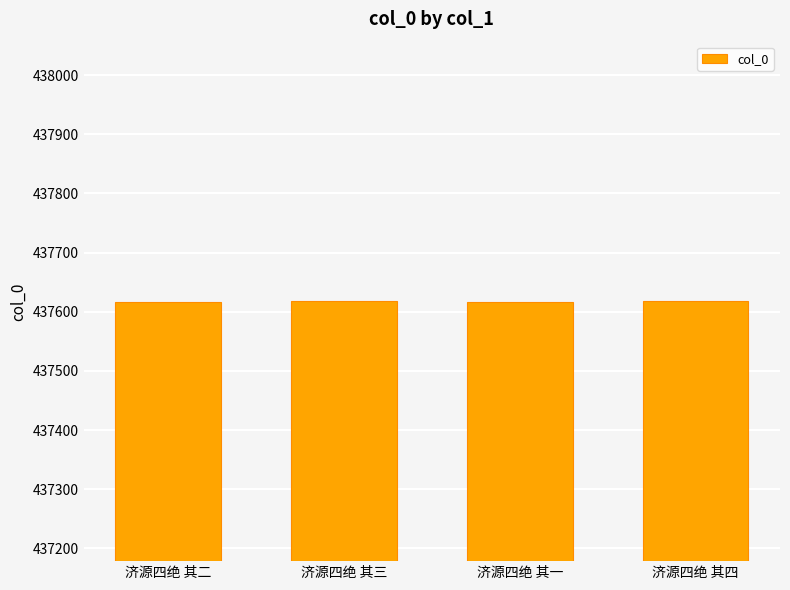

What is the change in value from 济源四绝 其二 to 济源四绝 其三?

+1